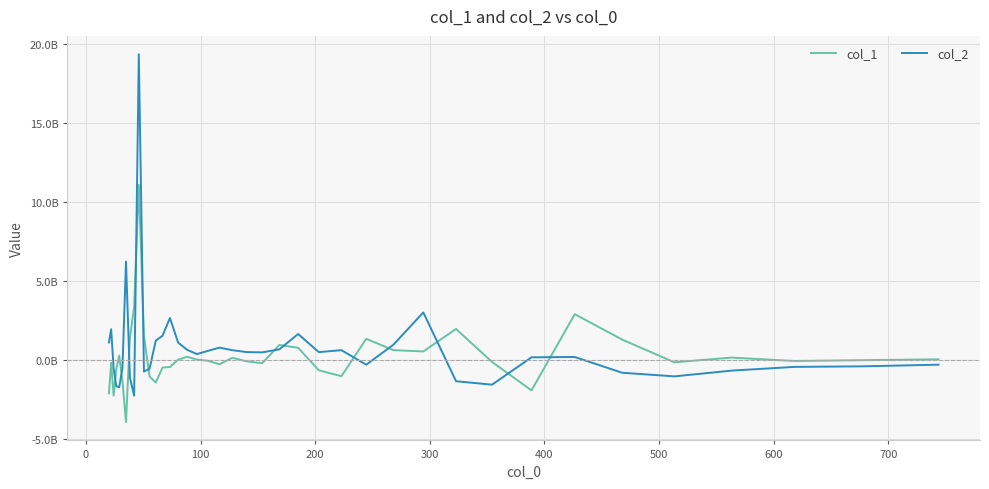

Rank the series by their maximum value, from highest to lowest.

col_2, col_1